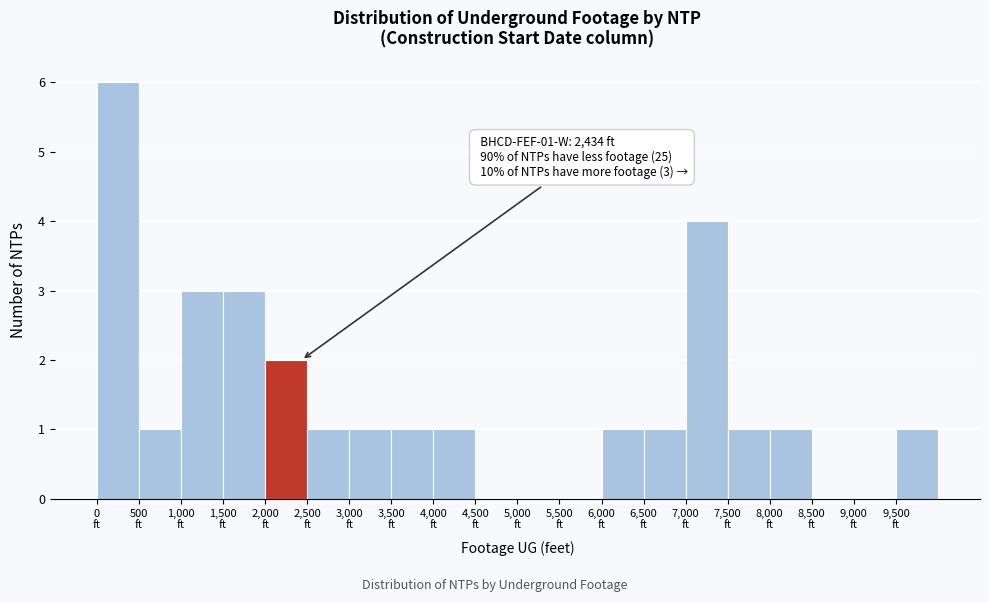

Over which range of the x-axis is the bar tallest?

0 to 500